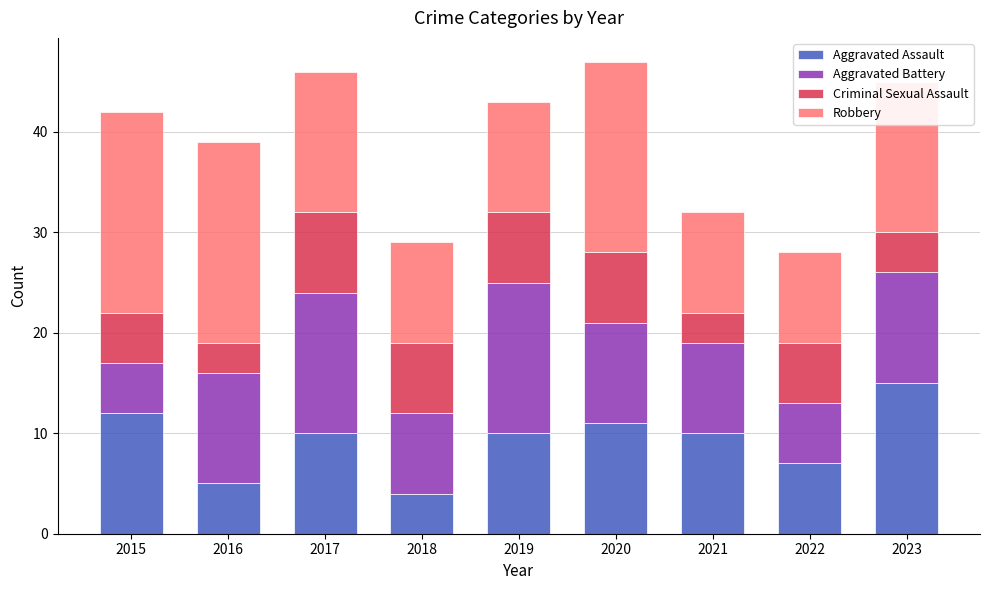

What are all the series names shown in the legend?

Aggravated Assault, Aggravated Battery, Criminal Sexual Assault, Robbery